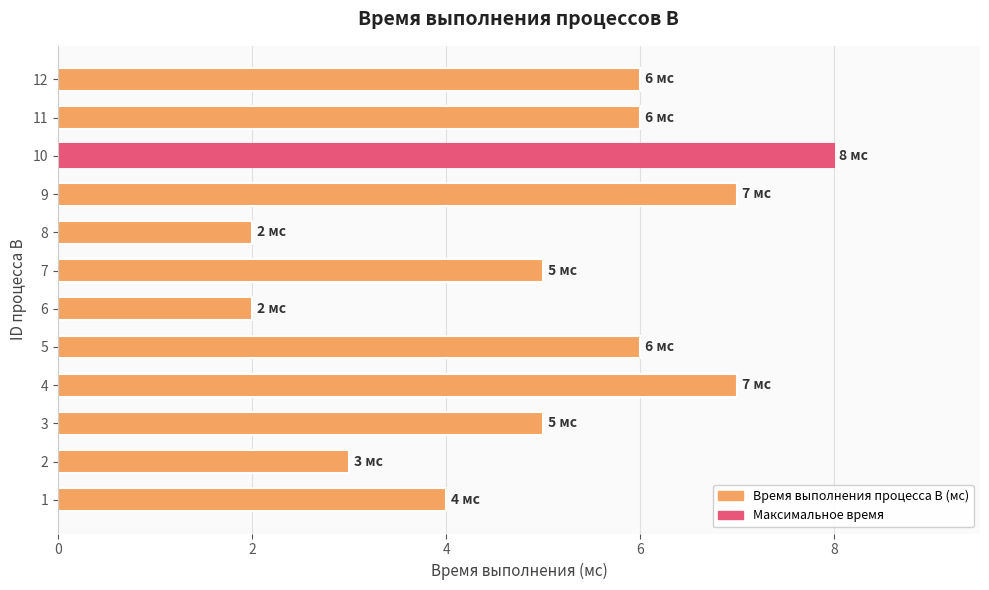

Which category has the highest value across all series?

10